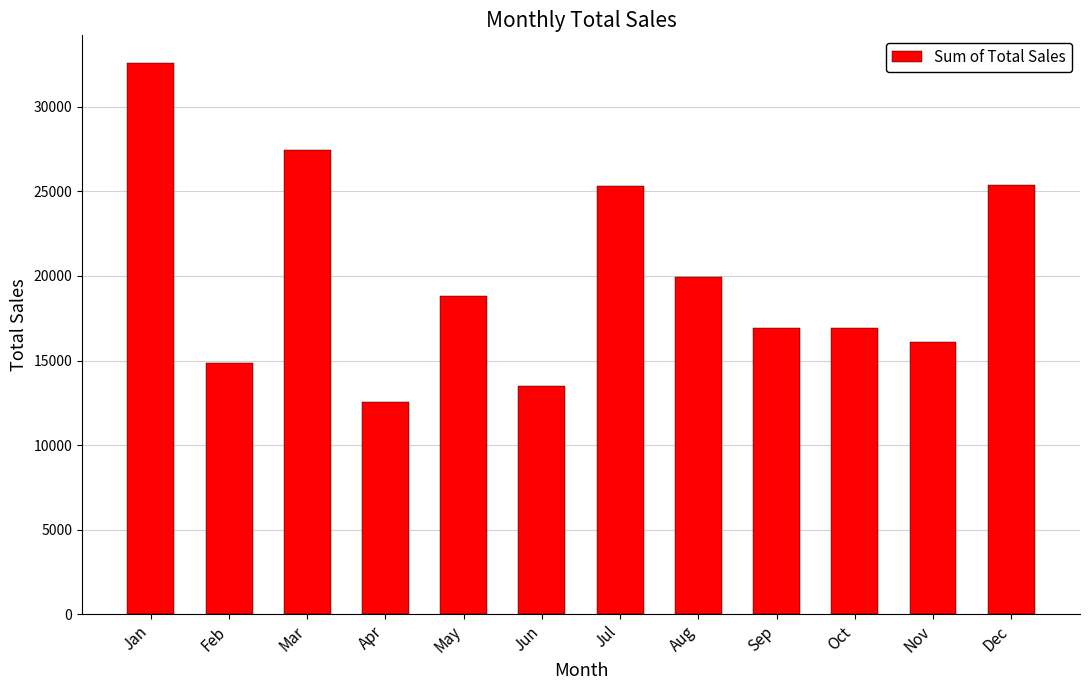

What is the maximum value shown in the chart?

32600.4